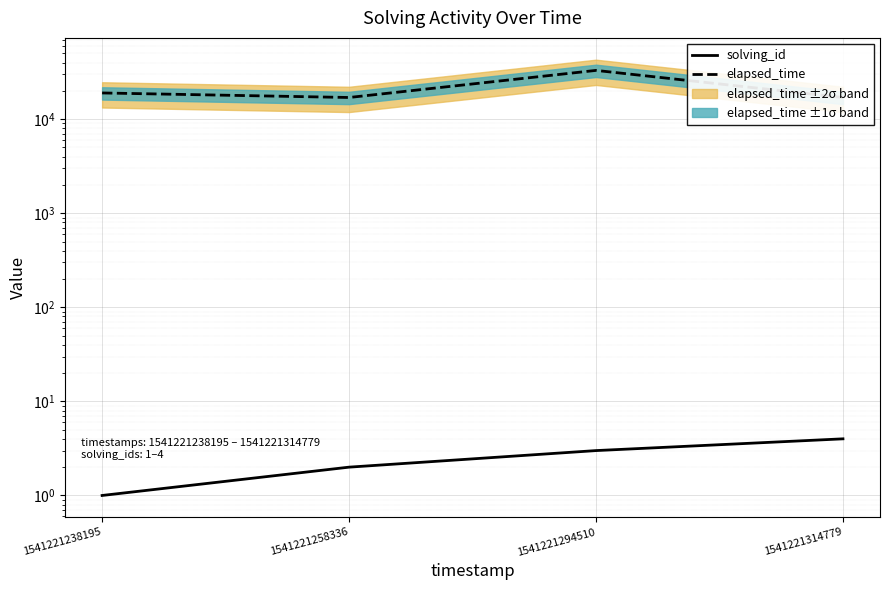

Between 1541221238195 and 1541221314779, which is larger?

1541221314779